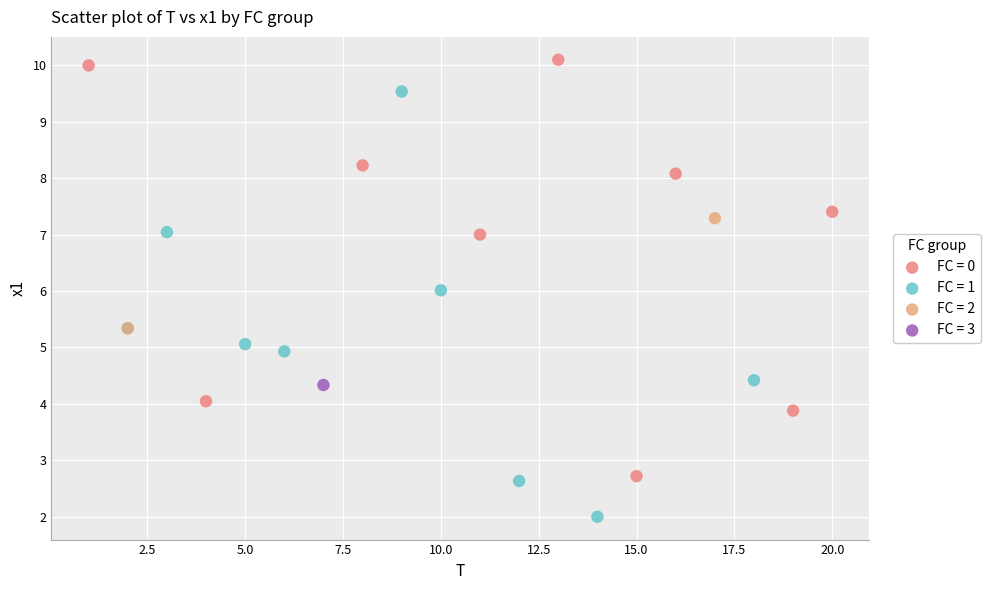

What are all the series names shown in the legend?

FC = 0, FC = 1, FC = 2, FC = 3